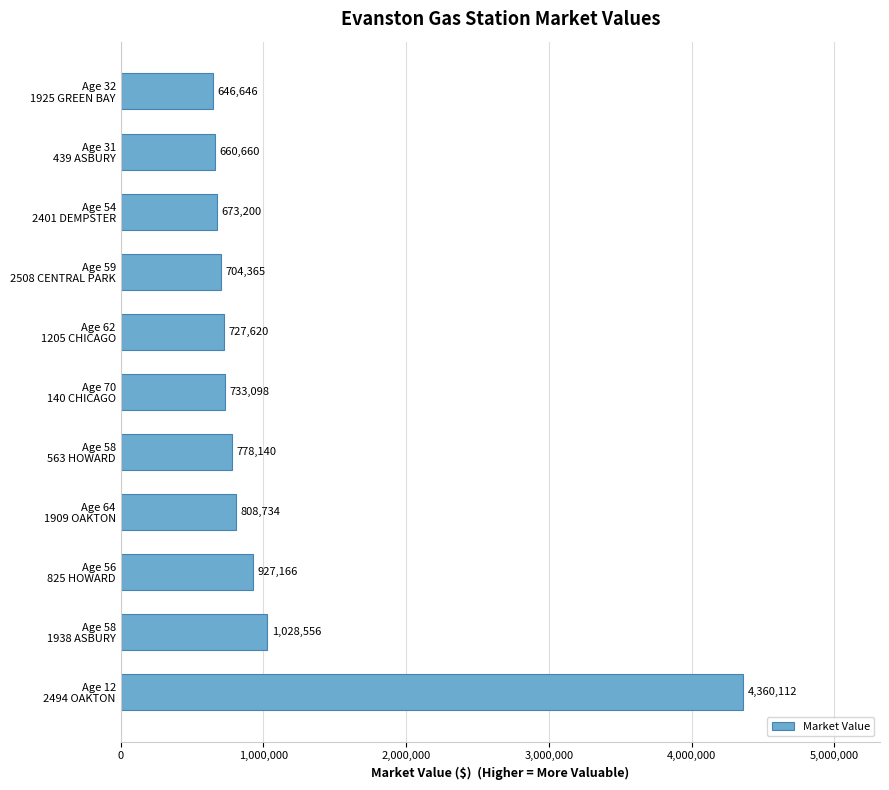

What is the average value?

1095300.0